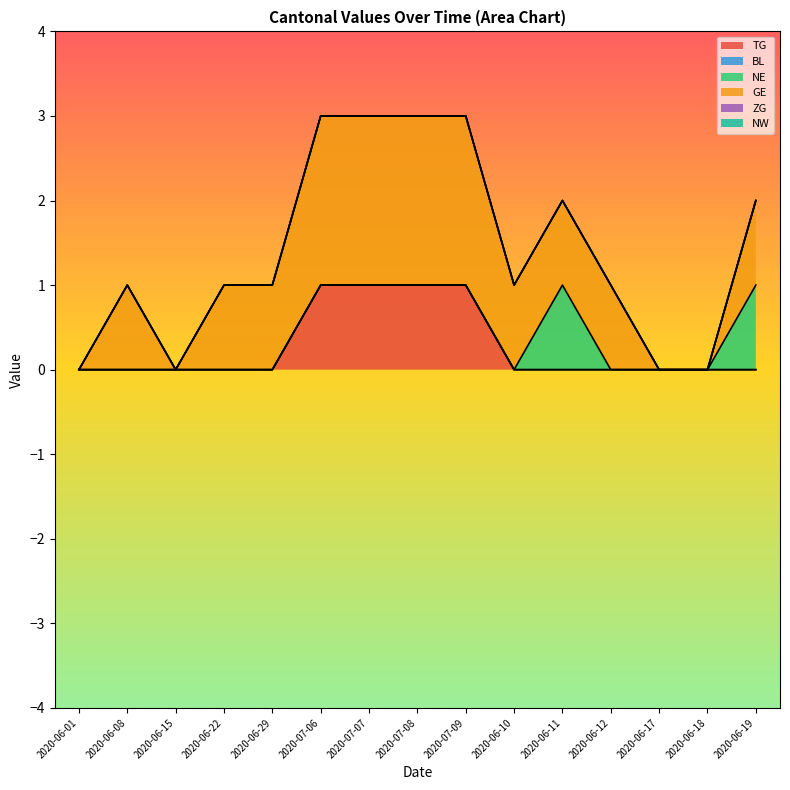

What is the difference between the highest and lowest values at 2020-06-29?

1